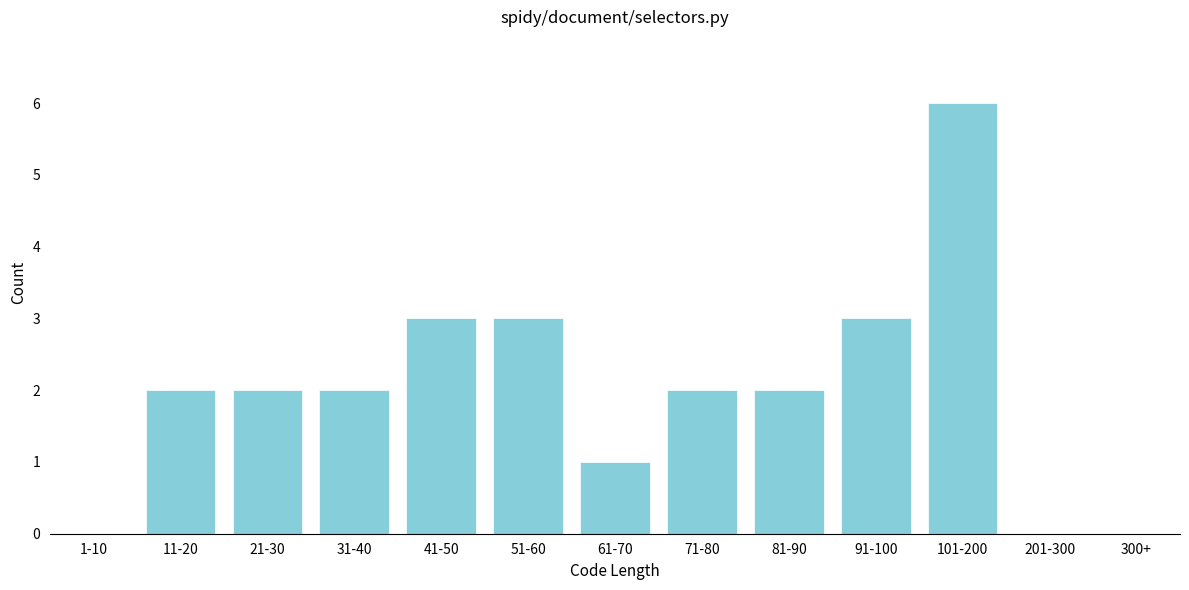

Reading left to right, what are all the values shown in this chart?

1-10=0	11-20=2	21-30=2	31-40=2	41-50=3	51-60=3	61-70=1	71-80=2	81-90=2	91-100=3	101-200=6	201-300=0	300+=0